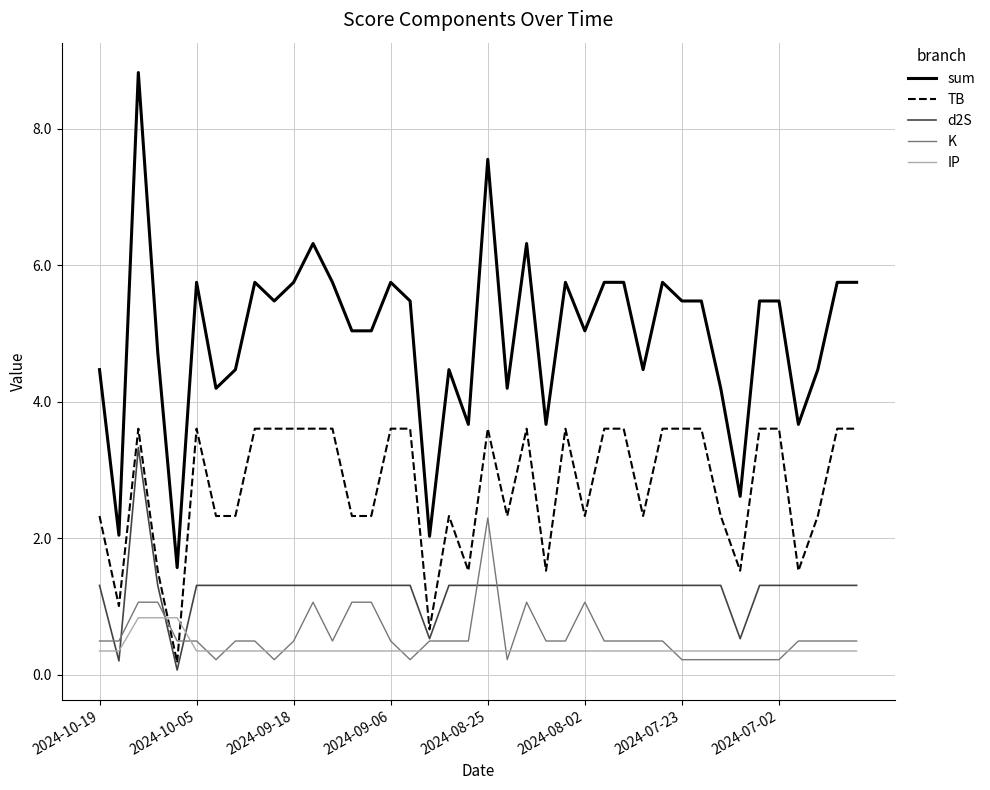

What is the maximum value for K?

2.3